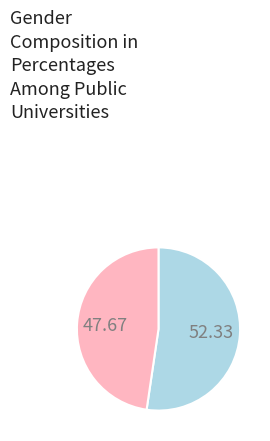

How many slices are in this pie chart?

2